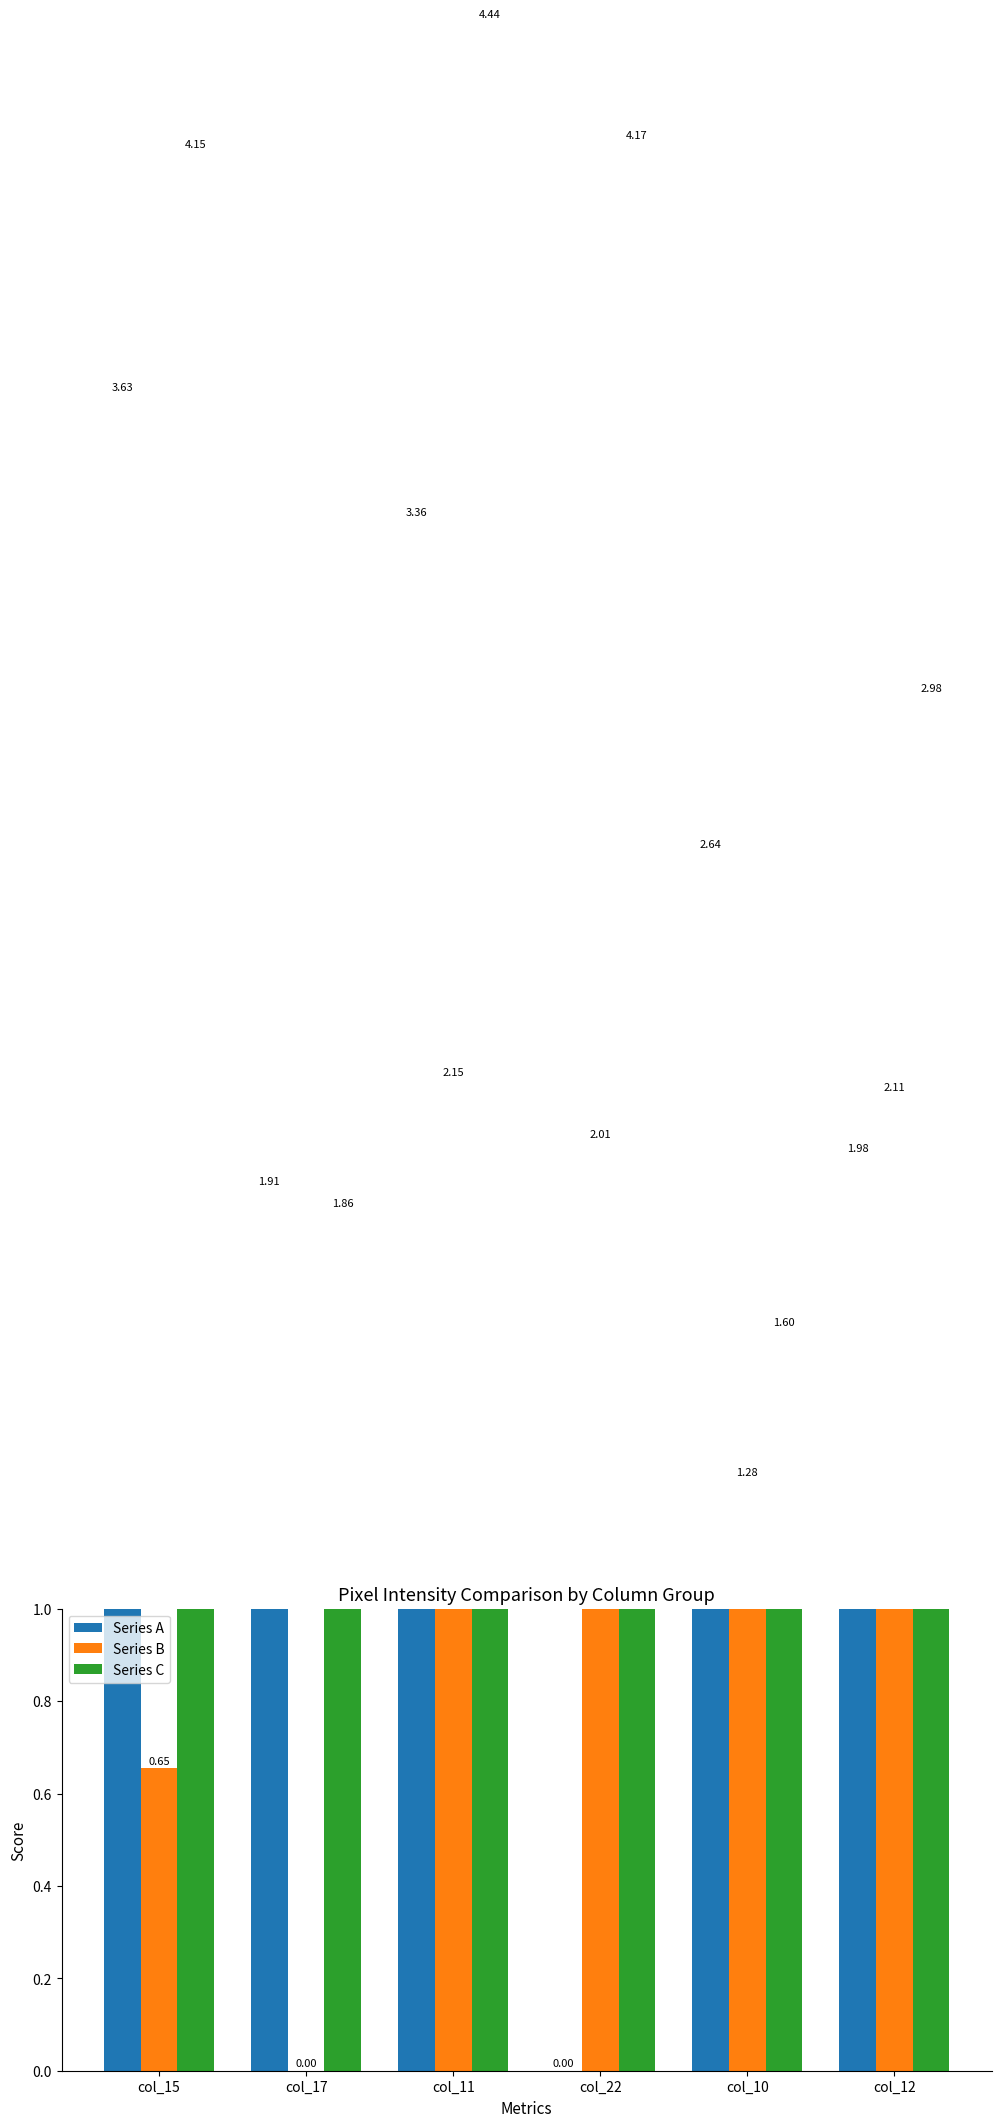

List the labels in order of Series C value, largest first.

col_11, col_22, col_15, col_12, col_17, col_10